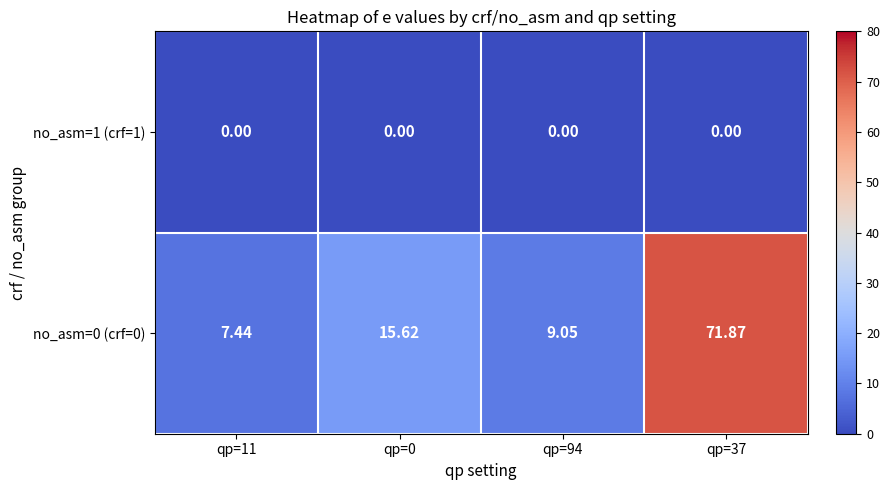

Is the value of no_asm=0 (crf=0) at qp=94 greater than the value of no_asm=1 (crf=1) at qp=0?

Yes